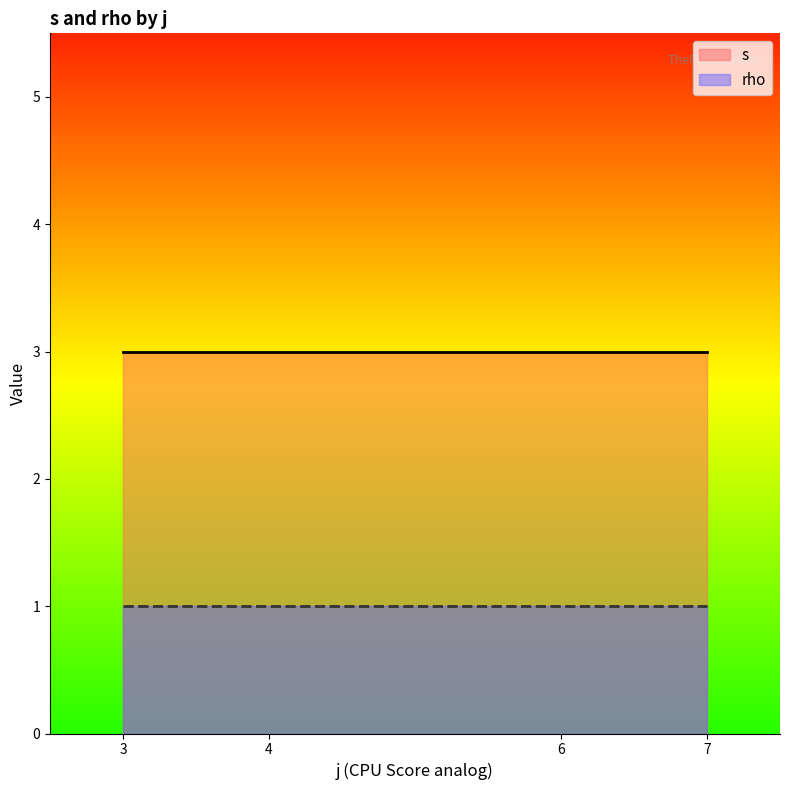

What is the approximate value of s at 7?

3